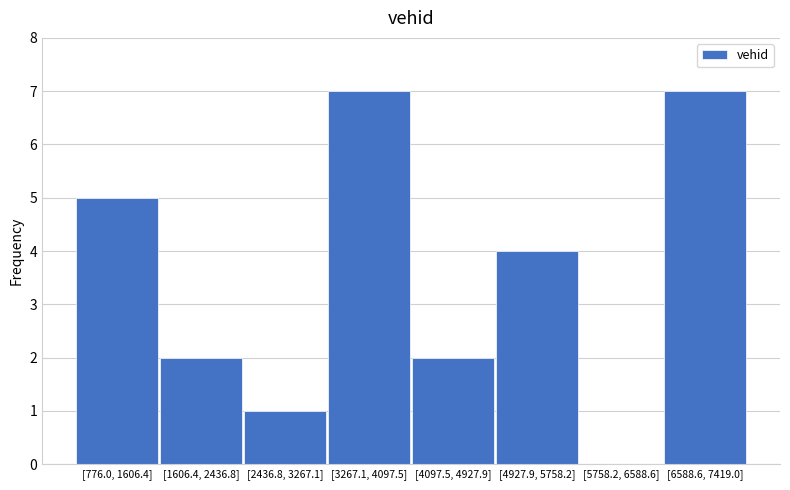

Reading left to right, what are all the values shown in this chart?

[776.0, 1606.4]=5	[1606.4, 2436.8]=2	[2436.8, 3267.1]=1	[3267.1, 4097.5]=7	[4097.5, 4927.9]=2	[4927.9, 5758.2]=4	[5758.2, 6588.6]=0	[6588.6, 7419.0]=7